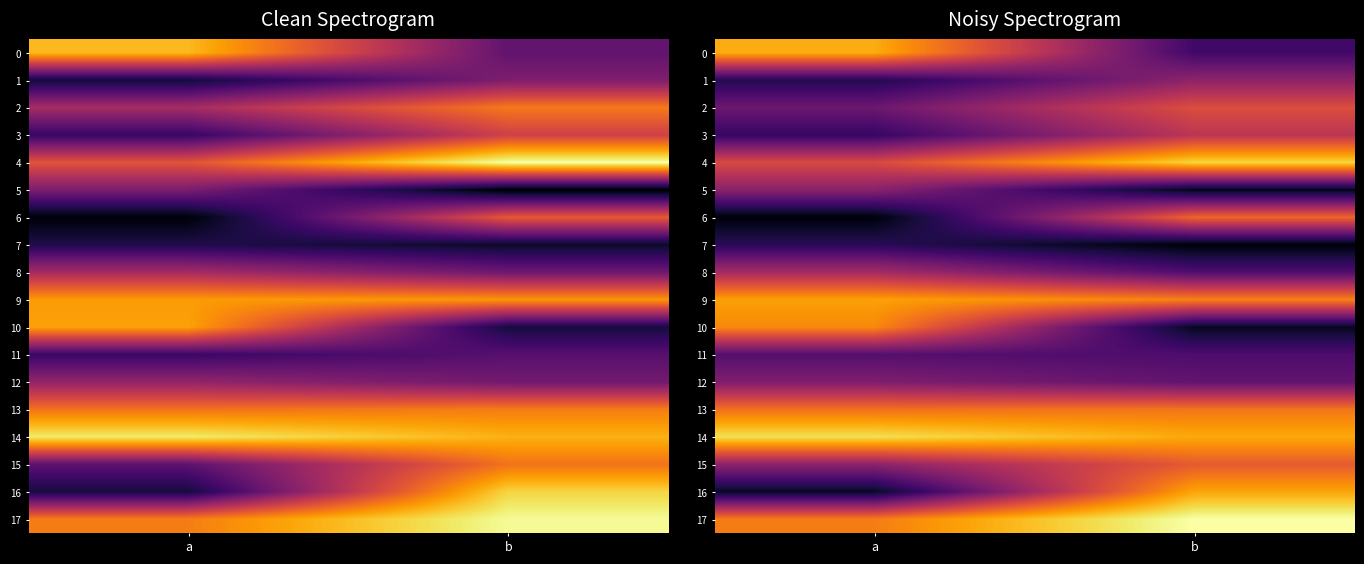

How many series are shown in this chart?

18